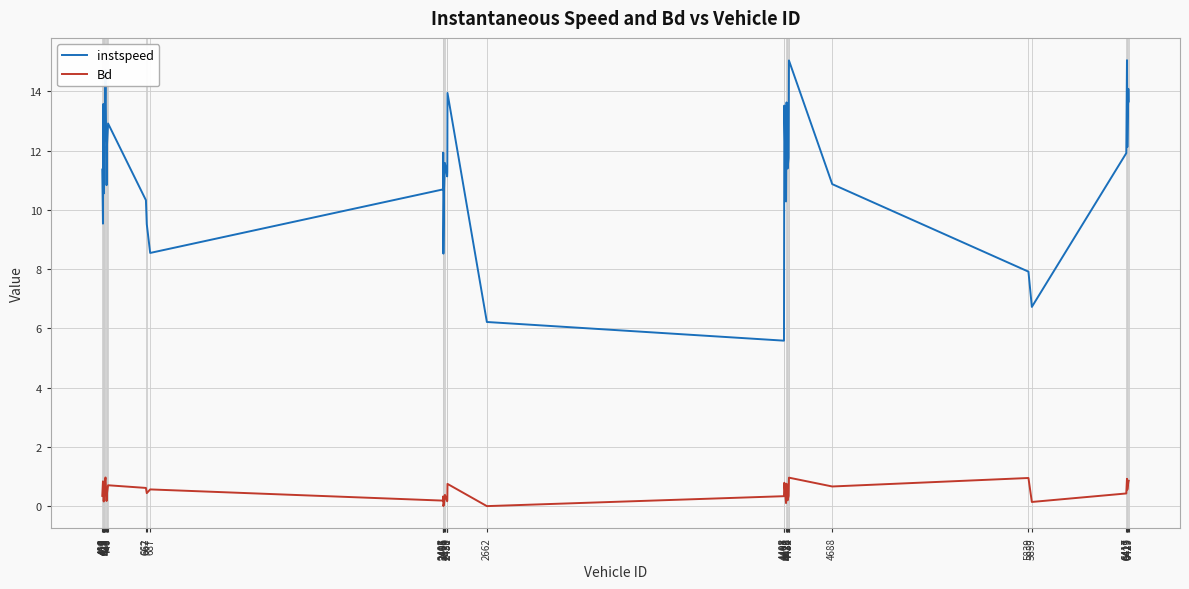

Is the value of instspeed at 2405 greater than the value of Bd at 5839?

Yes